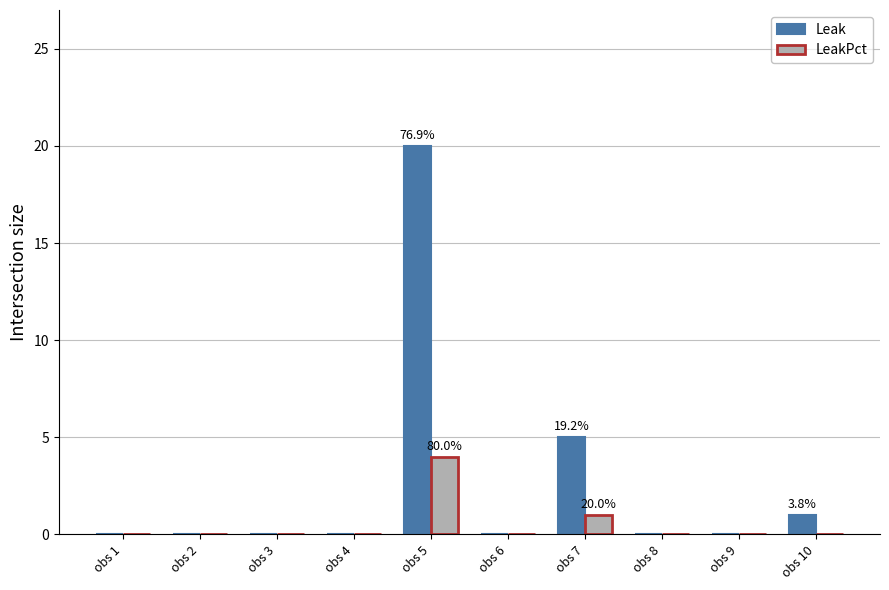

The LeakPct series shows -2 at obs 9. True or false?

False